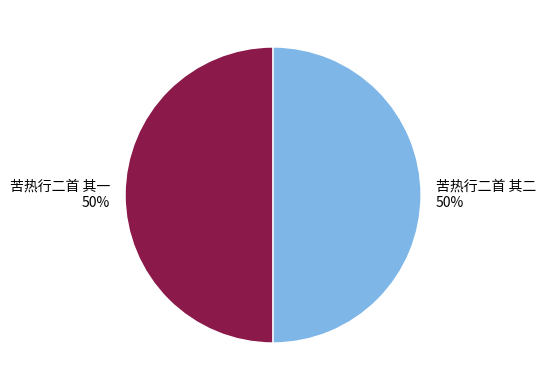

To the nearest percent, what percentage of the pie is 苦热行二首 其一?

50%